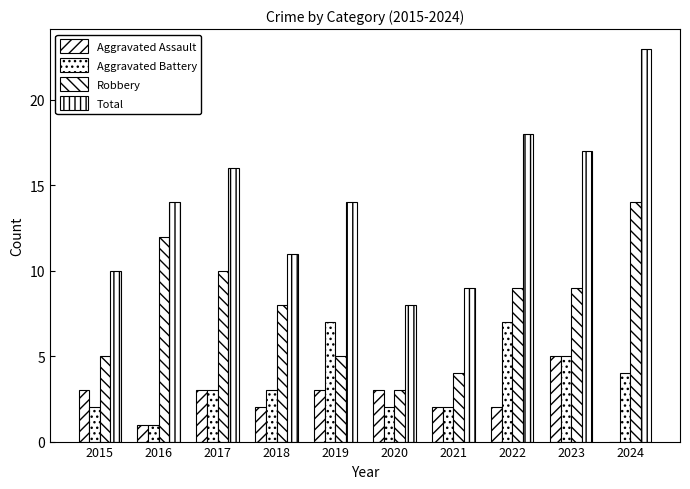

Are the bars horizontal?

No